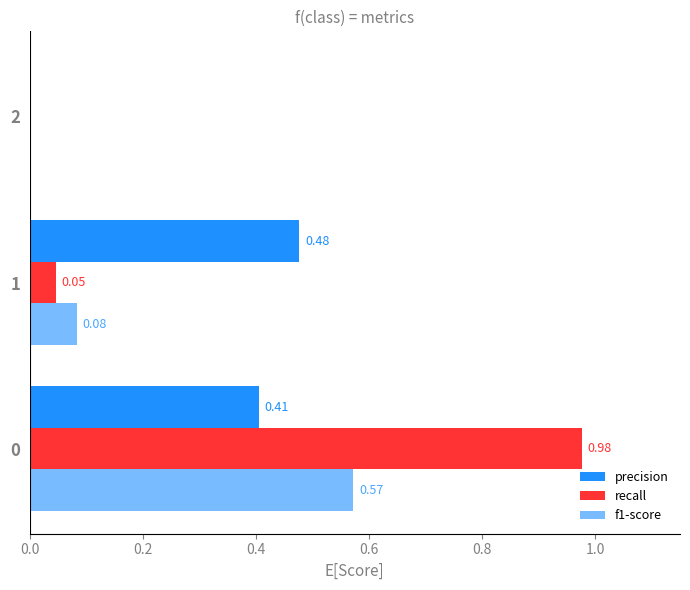

How many values in f1-score are above zero?

2